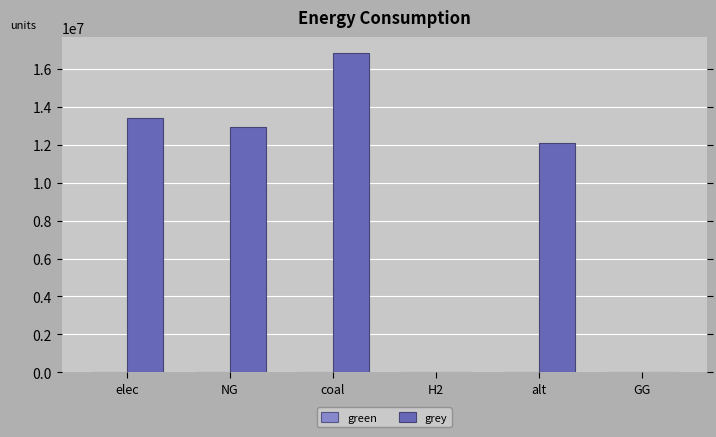

What is the greatest value displayed?

16851534.4